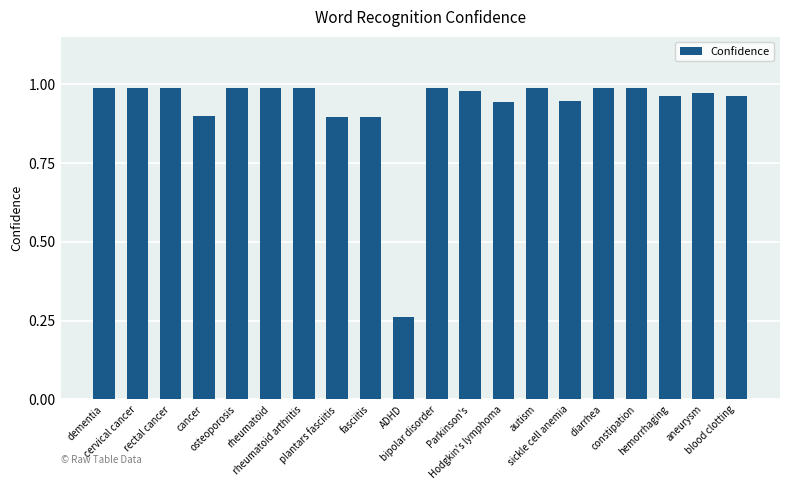

Between diarrhea and ADHD, which is larger?

diarrhea